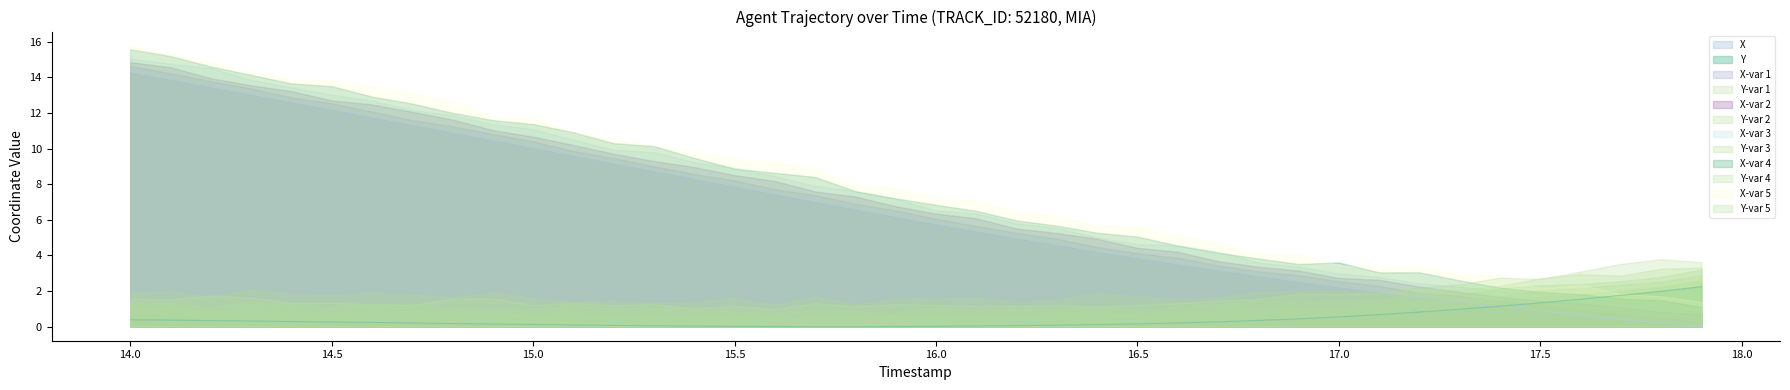

Reading right to left, transcribe all the data shown in this chart.

X: 0.0	0.2	0.4	0.6	0.9	1.1	1.4	1.6	1.9	2.2	2.5	2.9	3.2	3.5	3.9	4.2	4.6	5.0	5.4	5.8	6.2	6.6	7.0	7.5	7.9	8.3	8.8	9.2	9.6	10.1	10.5	10.9	11.3	11.8	12.2	12.6	13.0	13.5	13.9	14.3
Y: 2.2	2.0	1.8	1.5	1.3	1.2	1.0	0.8	0.7	0.6	0.4	0.3	0.3	0.2	0.2	0.1	0.1	0.1	0.0	0.0	0.0	0.0	0.0	0.0	0.0	0.0	0.1	0.1	0.1	0.1	0.2	0.2	0.2	0.2	0.3	0.3	0.3	0.3	0.4	0.4